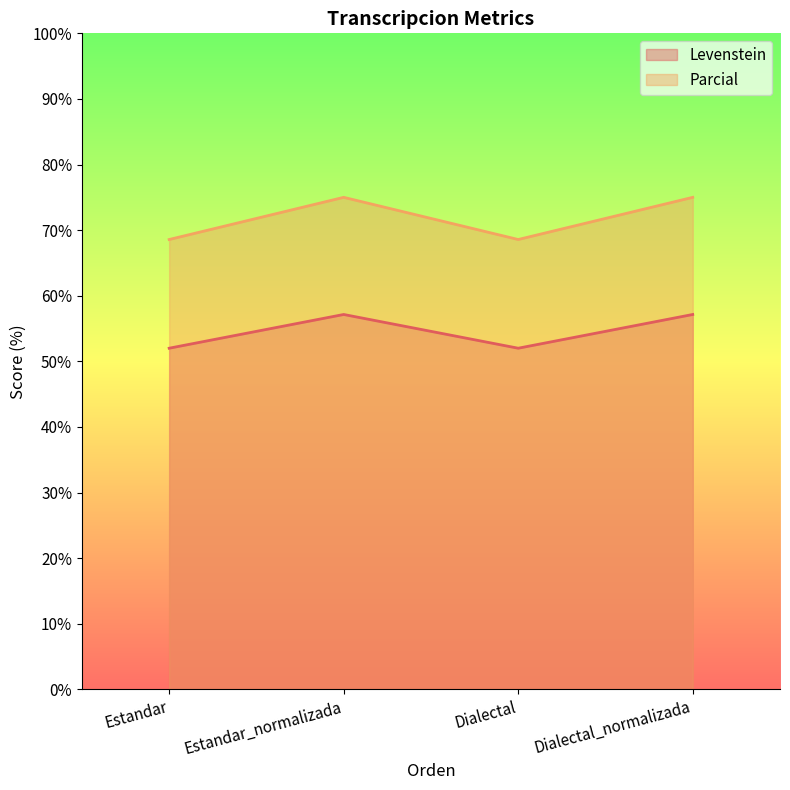

What is the lowest value of the Parcial series?

68.6